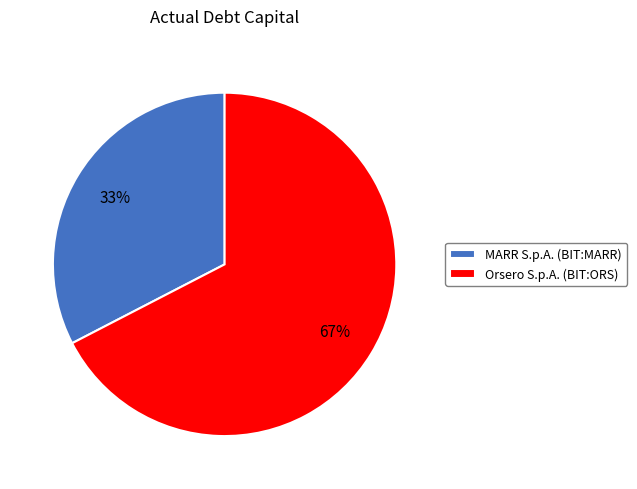

Which slice represents more than half of the pie?

Orsero S.p.A. (BIT:ORS)